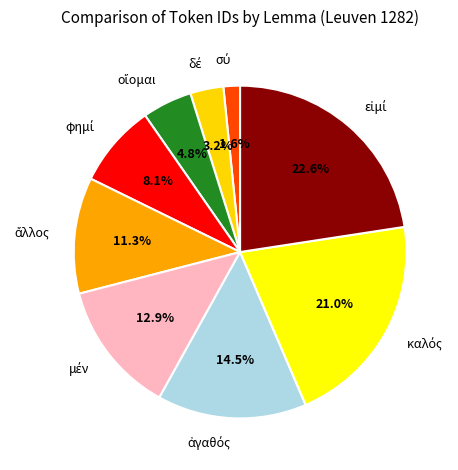

Does any single category account for the majority?

No